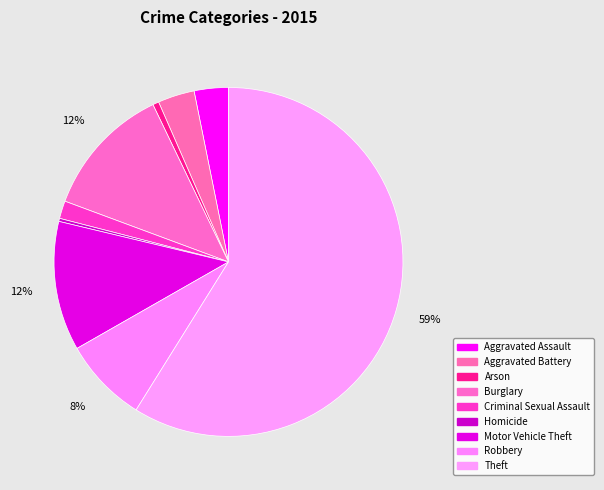

How much of the chart is everything except Criminal Sexual Assault?

98.4%